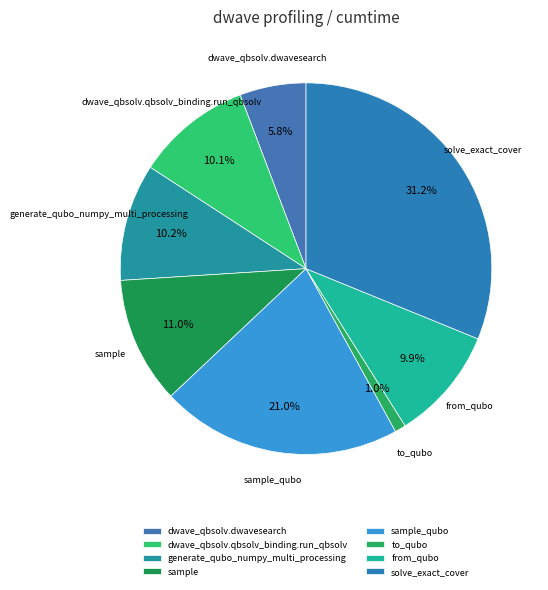

Is sample_qubo the majority of the pie?

No